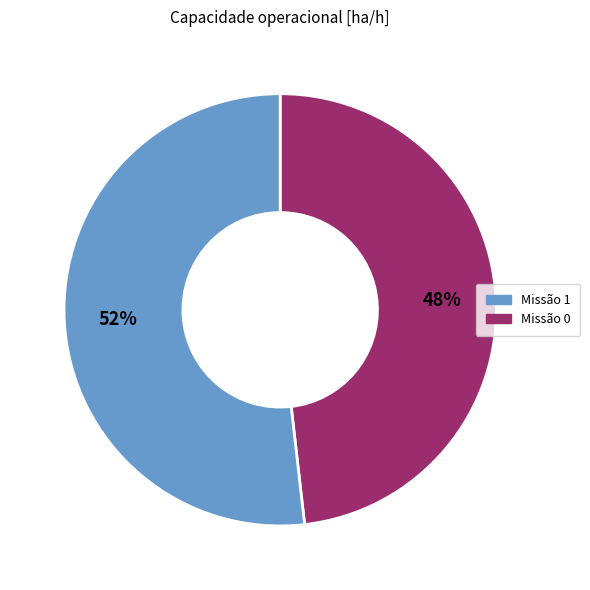

To the nearest percent, what is the difference between the largest and smallest slice percentages?

4%